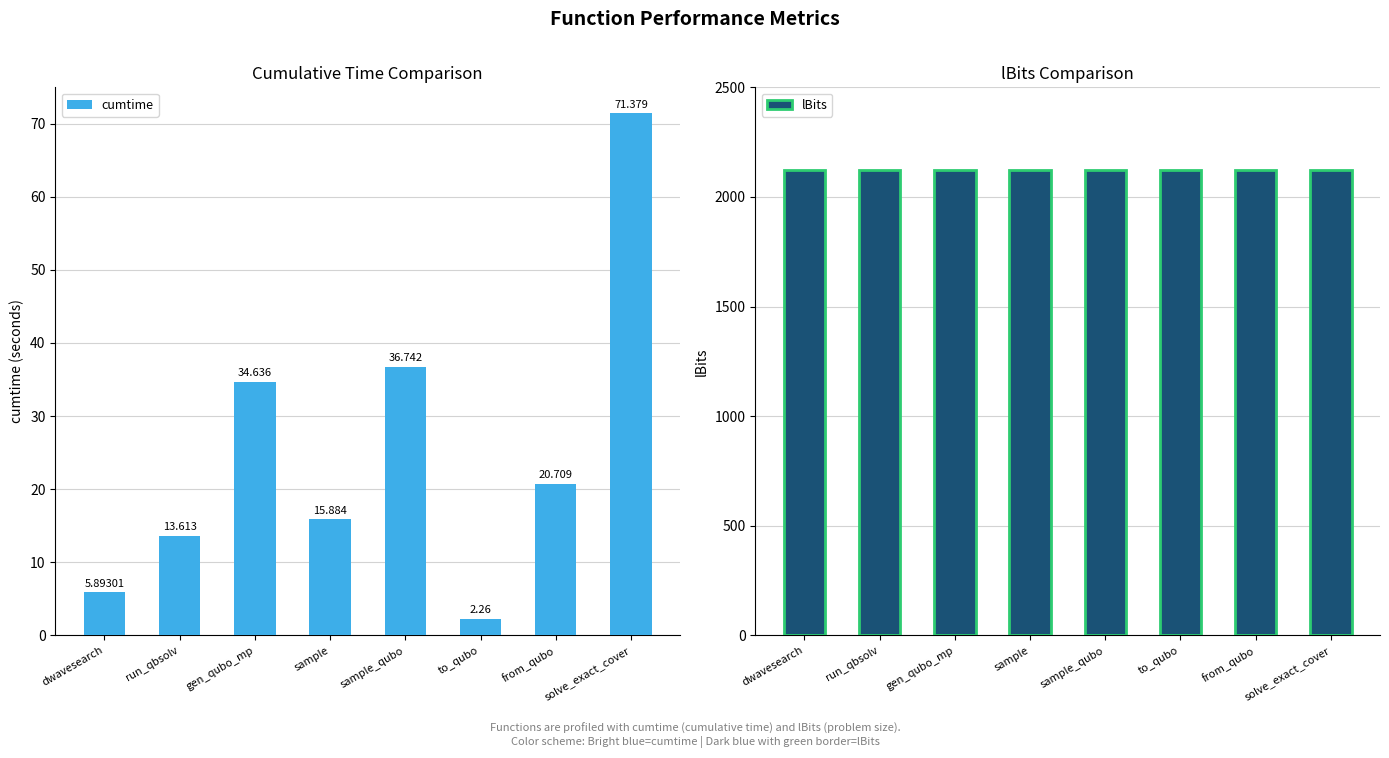

What is the difference between the maximum and minimum values in the cumtime series?

69.1